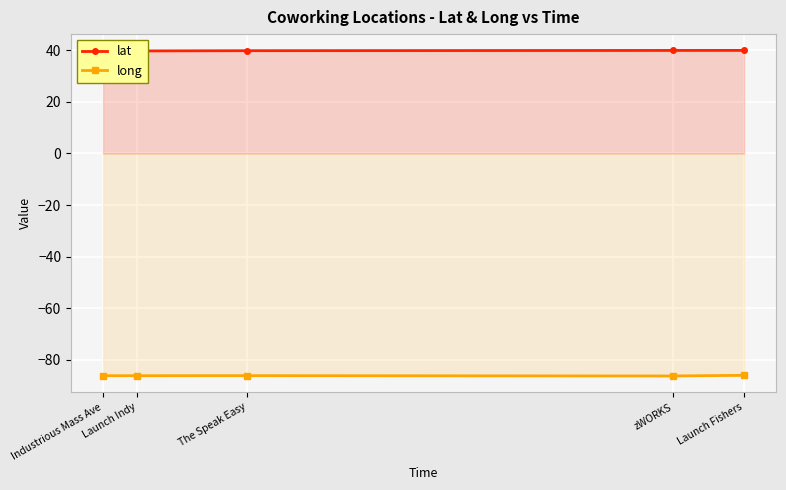

What is the lowest value of the lat series?

39.8